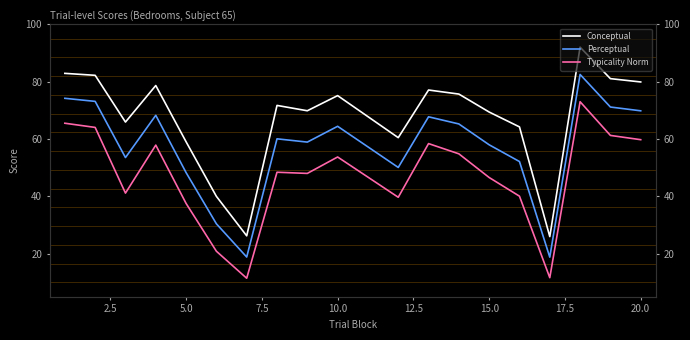

True or false: Typicality Norm has a value of 93.4 at 11.

False